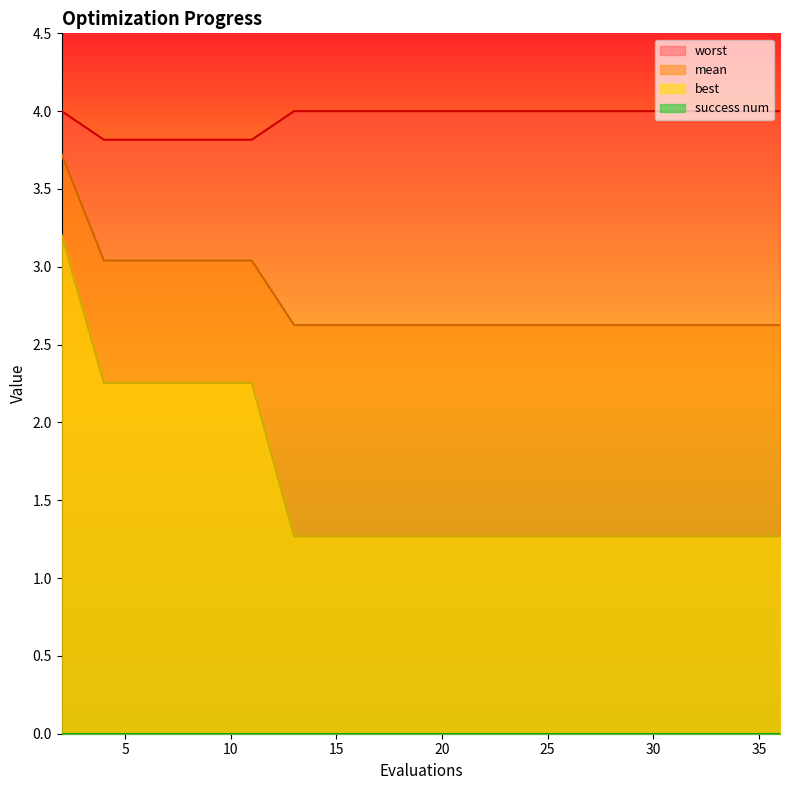

Which category has the highest value in the worst series?

2